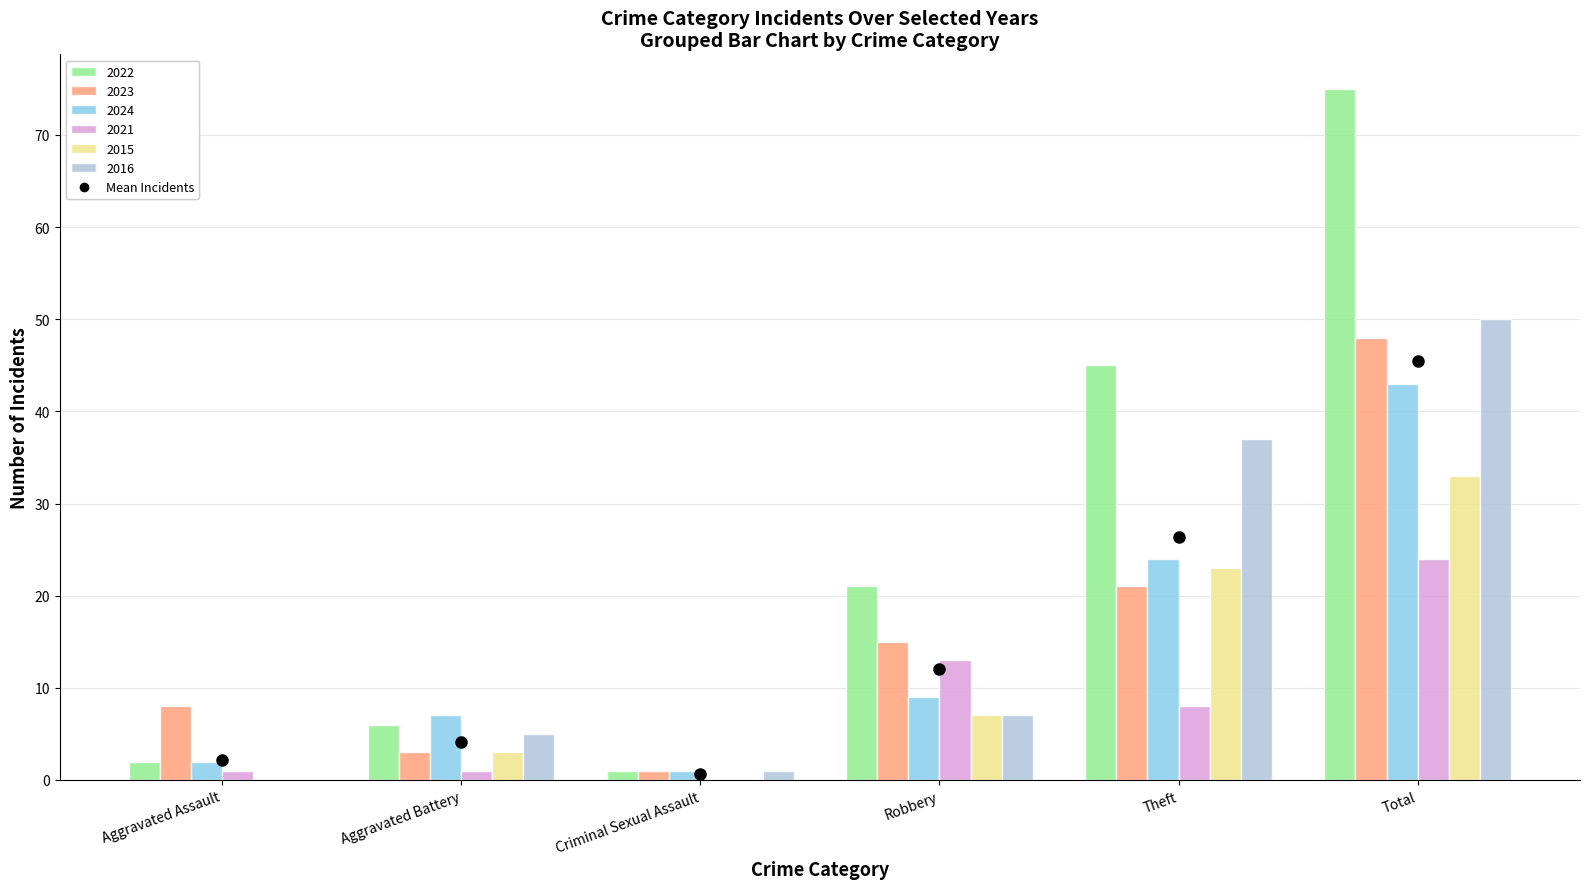

How many values in 2016 are above zero?

5